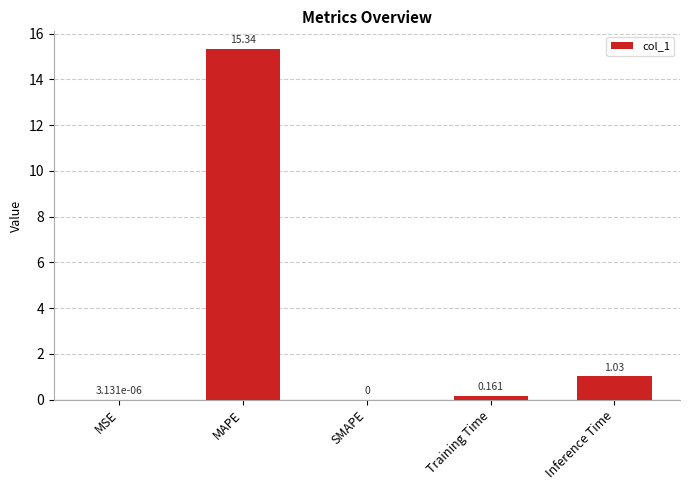

The chart shows a value of 8.6 at MAPE. True or false?

False